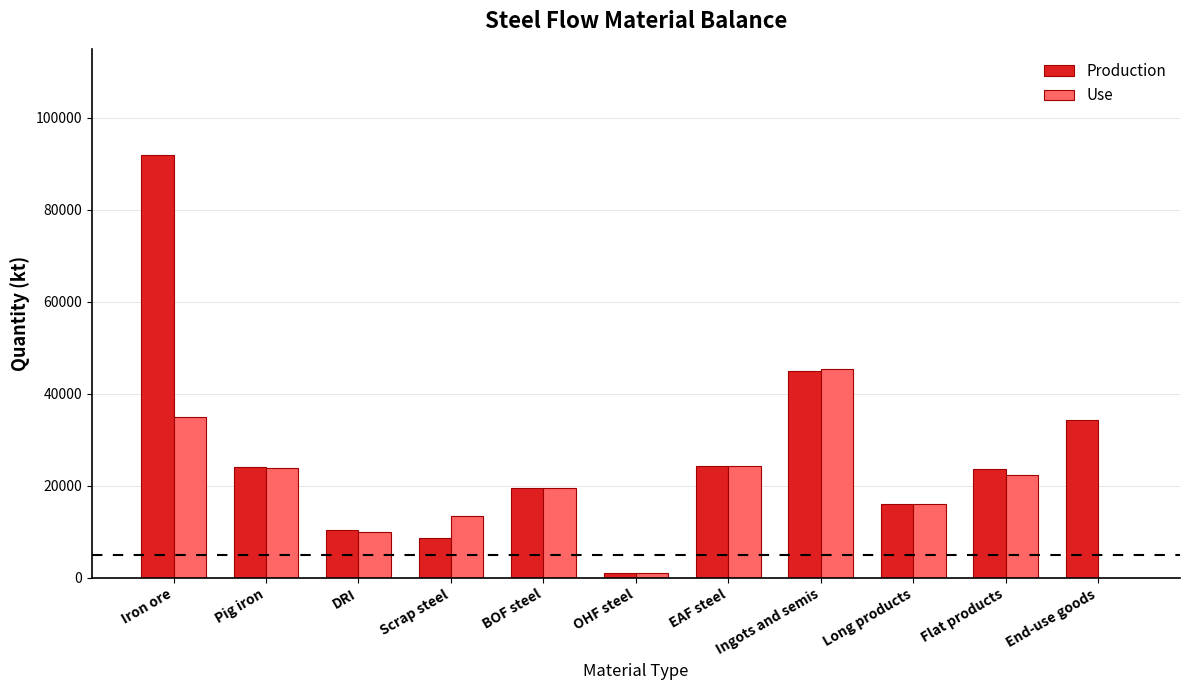

Which series changed the most between EAF steel and End-use goods?

Use